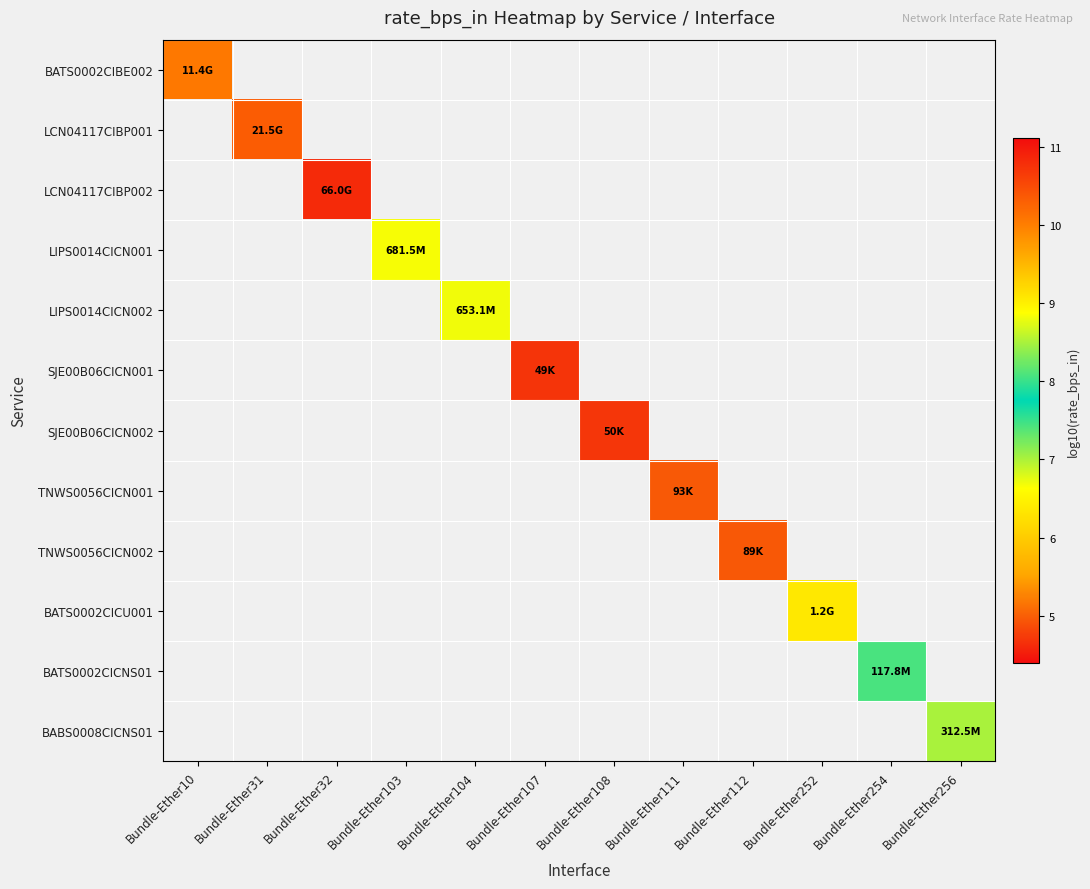

Between Bundle-Ether107 and Bundle-Ether111, which is larger?

Bundle-Ether111